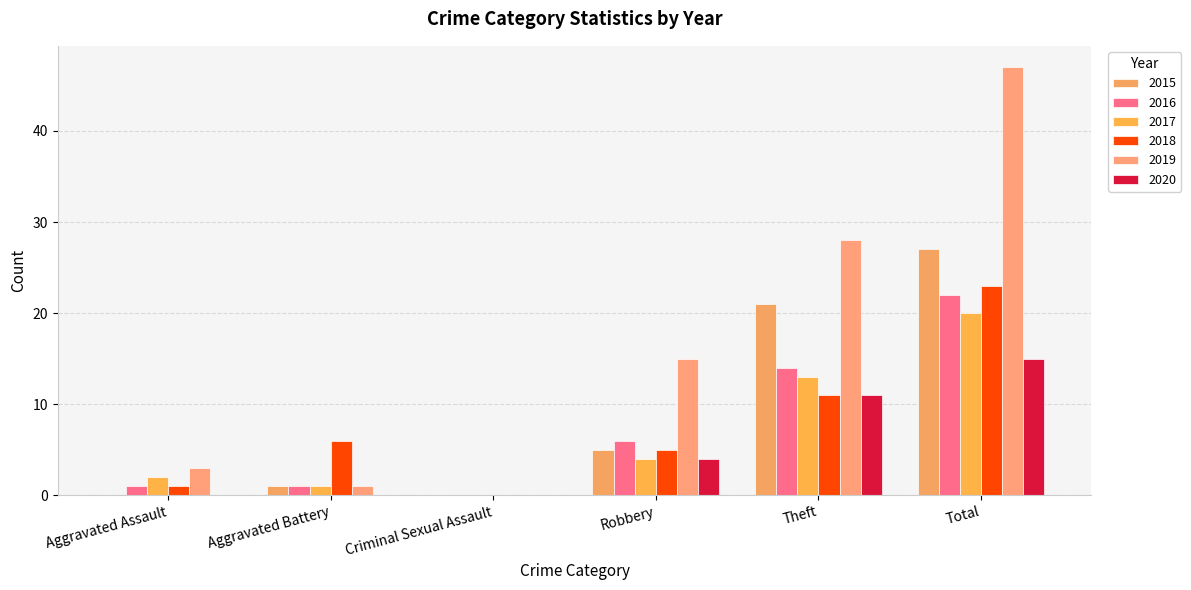

How many categories are shown in the chart?

6